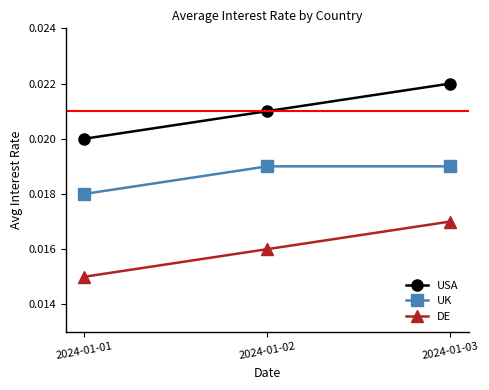

Rank the series by their average value, from lowest to highest.

DE, UK, USA